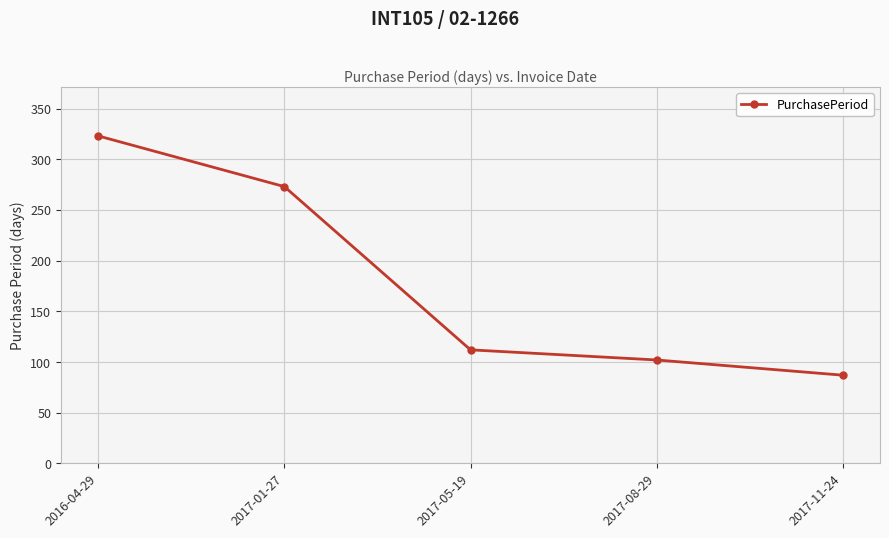

Approximately how many times larger is the value at 2016-04-29 compared to 2017-05-19?

2.9